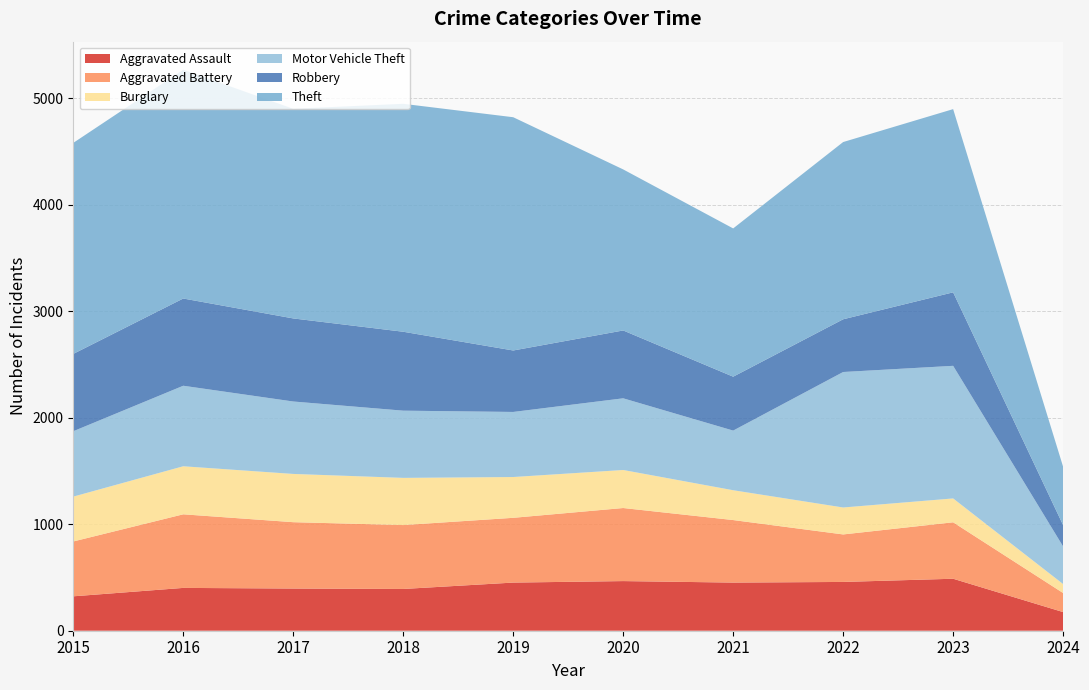

Reading right to left, extract all data points from this chart.

Aggravated Assault: 2024=175	2023=488	2022=458	2021=452	2020=466	2019=452	2018=392	2017=396	2016=402	2015=323
Aggravated Battery: 2024=179	2023=530	2022=446	2021=587	2020=686	2019=608	2018=600	2017=623	2016=691	2015=515
Burglary: 2024=84	2023=224	2022=253	2021=280	2020=357	2019=383	2018=443	2017=453	2016=451	2015=421
Motor Vehicle Theft: 2024=353	2023=1245	2022=1272	2021=560	2020=673	2019=611	2018=631	2017=680	2016=756	2015=614
Robbery: 2024=200	2023=690	2022=495	2021=506	2020=637	2019=577	2018=741	2017=780	2016=819	2015=726
Theft: 2024=548	2023=1720	2022=1664	2021=1392	2020=1512	2019=2190	2018=2140	2017=1968	2016=2148	2015=1981